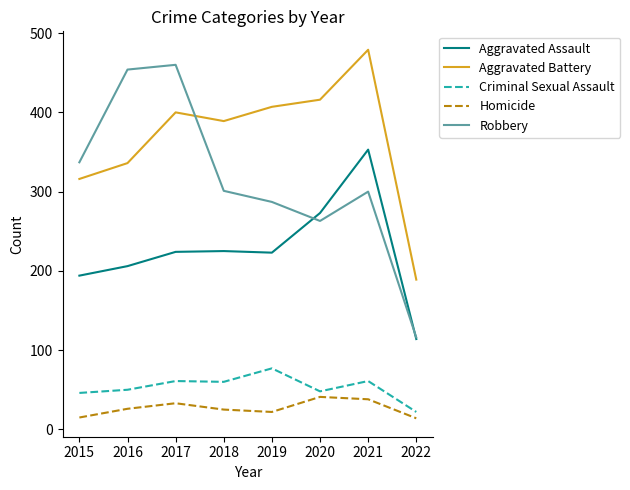

Does the chart have visible grid lines?

No